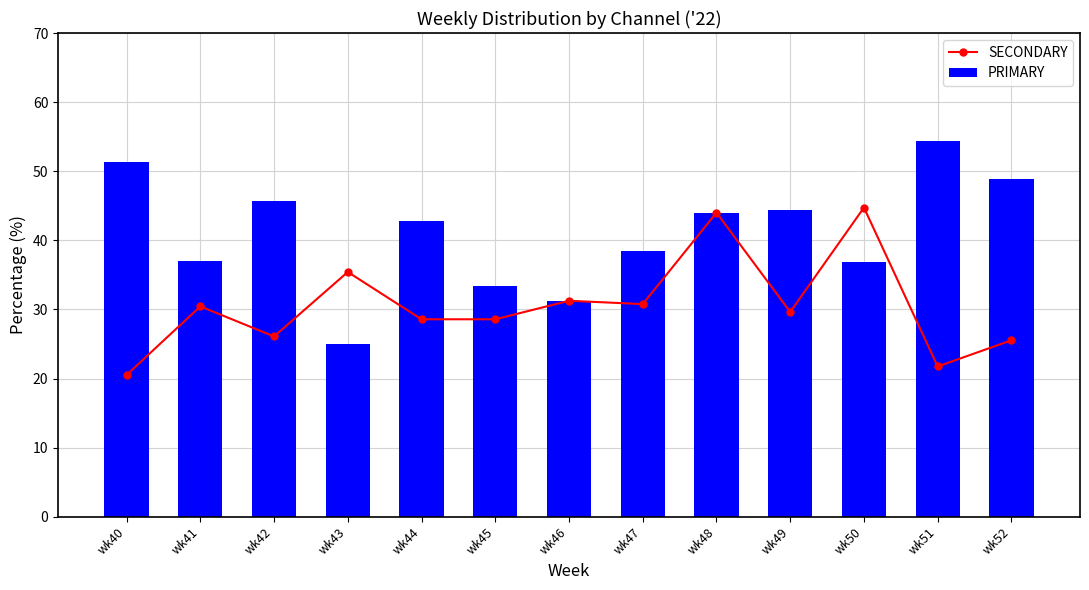

How many data points in PRIMARY are less than 42?

6